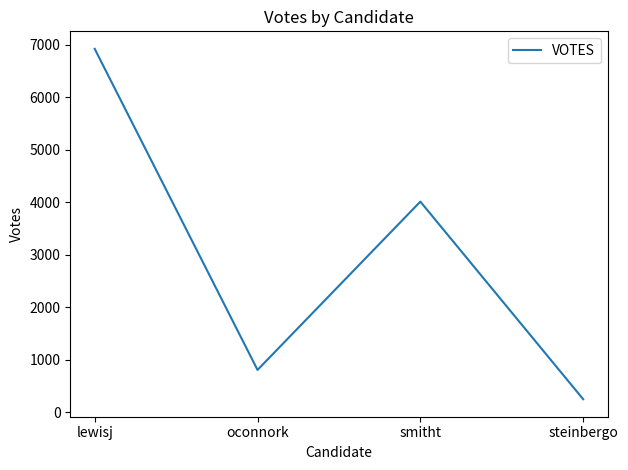

True or false: the data shows 1167 at smitht.

False